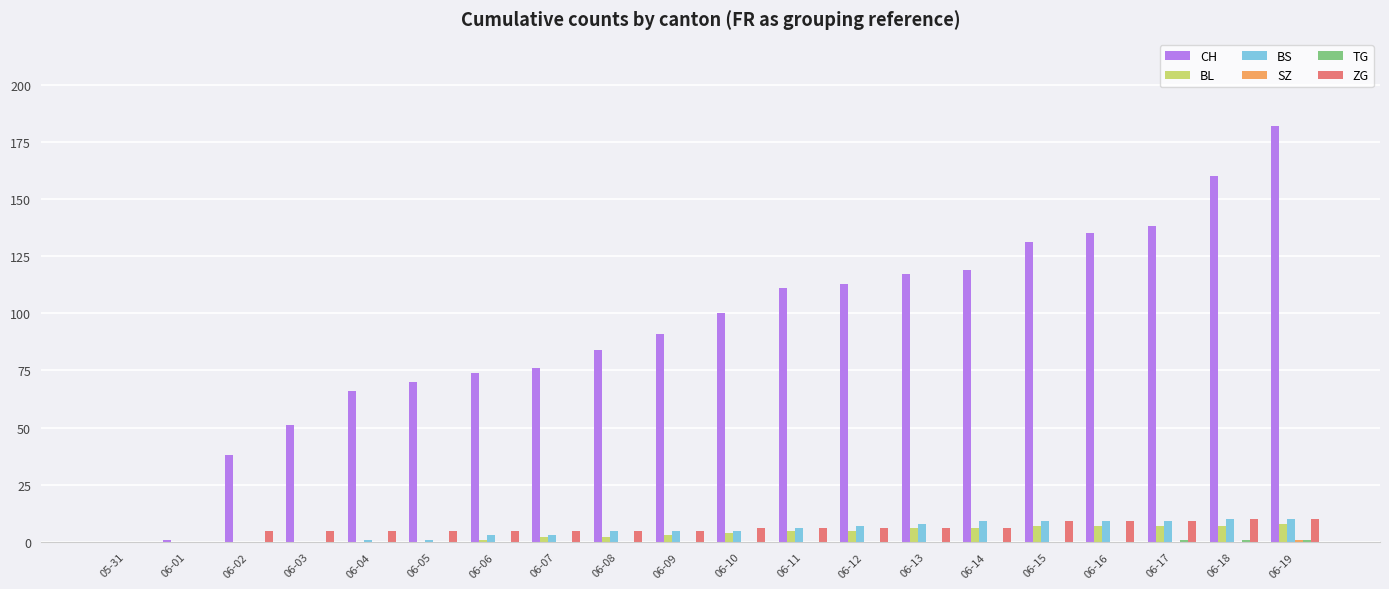

At which category is the sum across all series the highest?

06-19